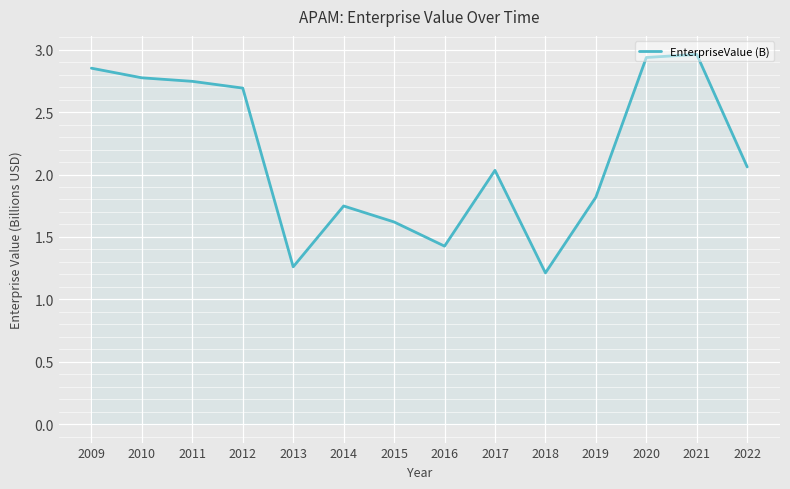

What is the difference between the values at 2014 and 2010?

1.0